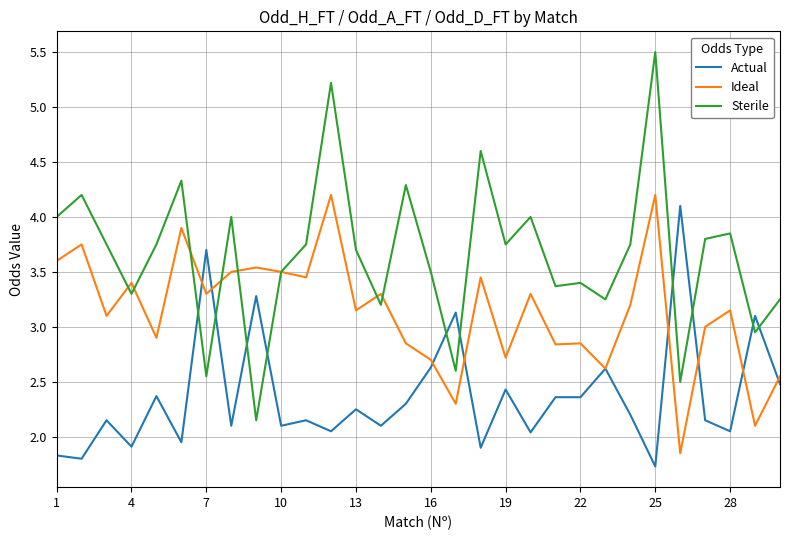

After their last crossing, which series has the higher values: Actual or Sterile?

Sterile